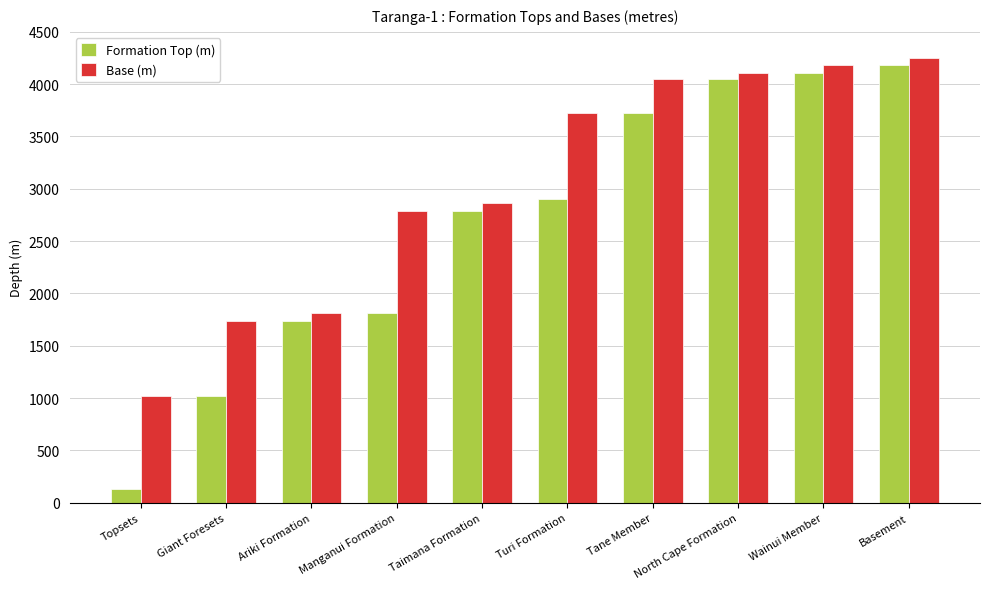

What position from the right is Turi Formation?

5